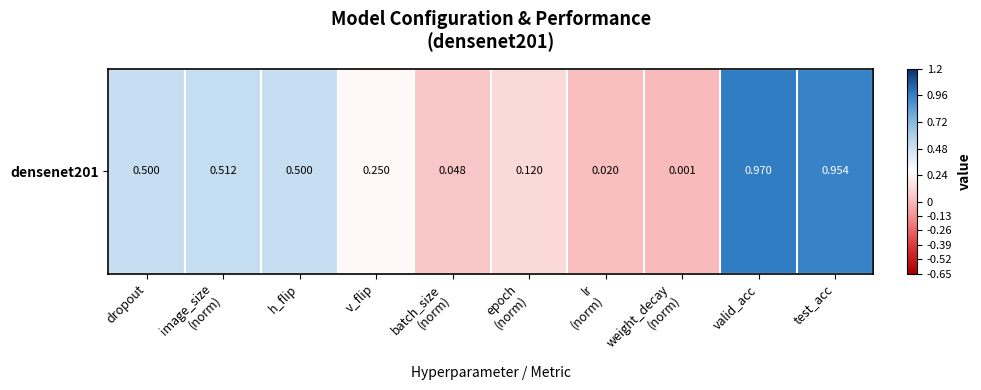

List the labels in order of value, largest first.

valid_acc, test_acc, image_size
(norm), dropout, h_flip, v_flip, epoch
(norm), batch_size
(norm), lr
(norm), weight_decay
(norm)